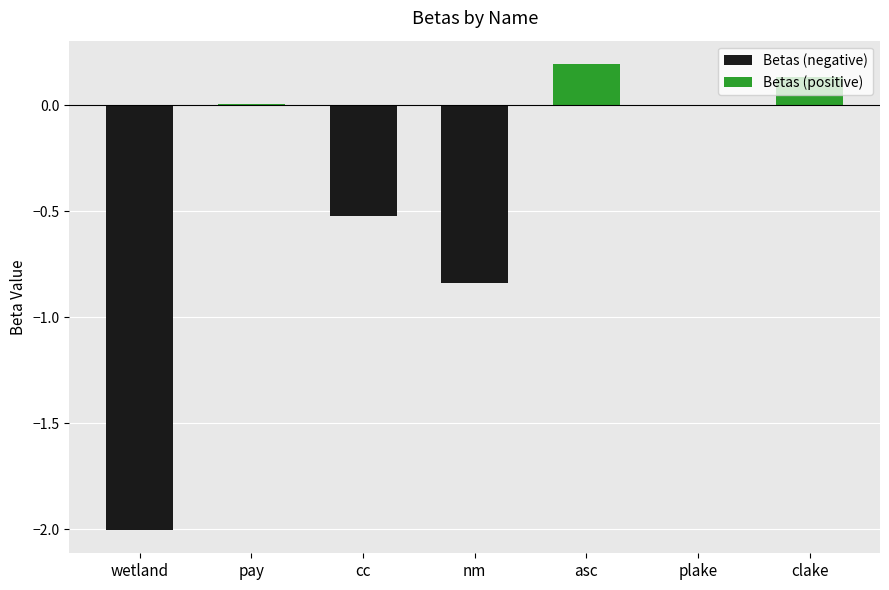

What is the difference between the second highest and minimum values in the Betas (negative) series?

2.0